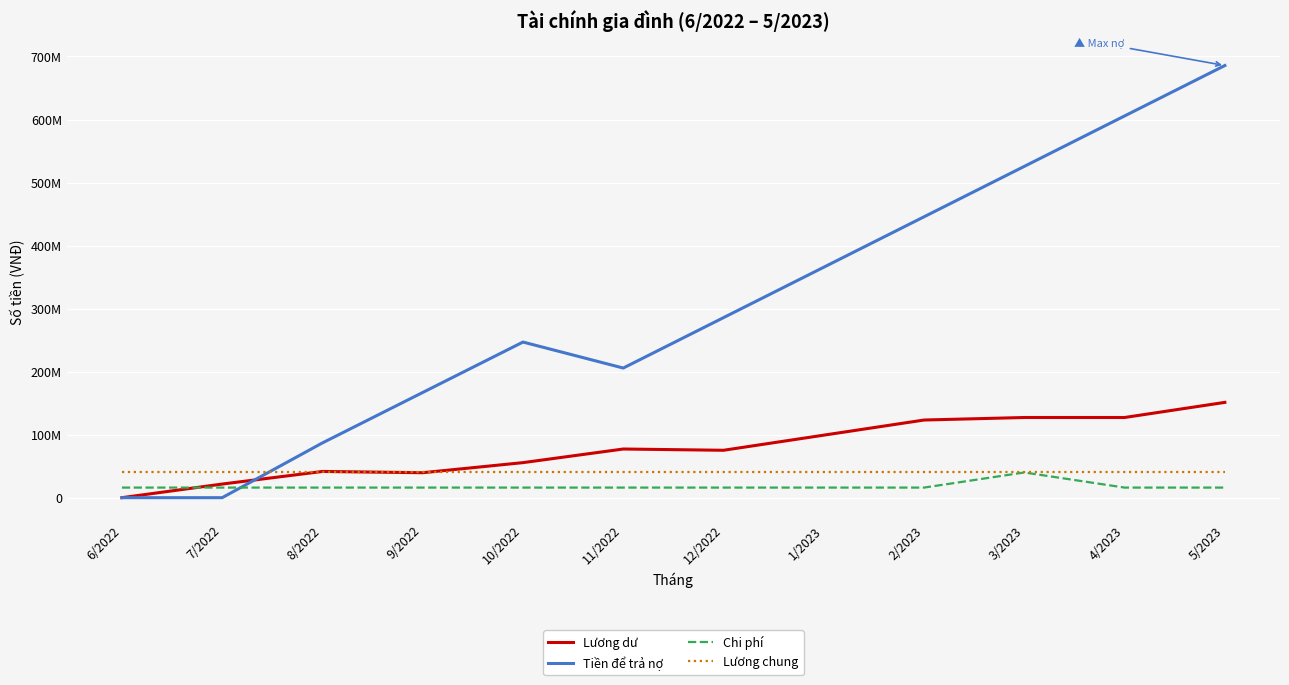

What are all the series names shown in the legend?

Lương dư, Tiền để trả nợ, Chi phí, Lương chung